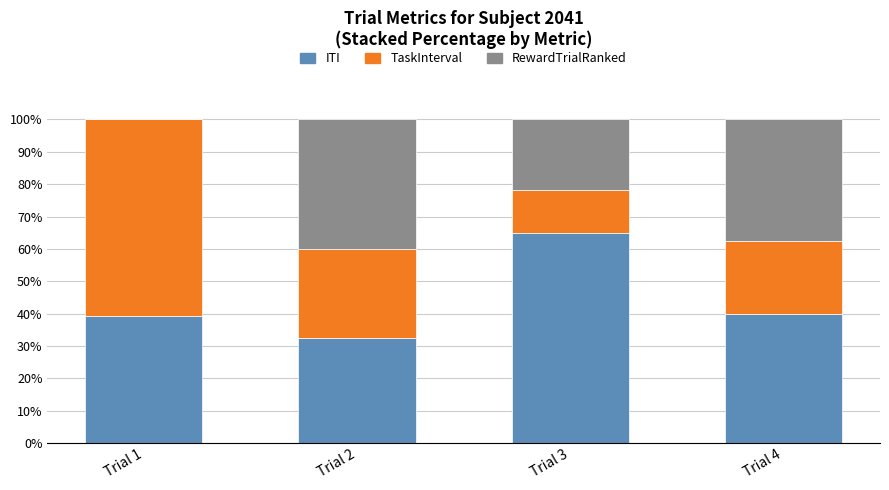

True or false: ITI has a value of 20.7 at Trial 4.

False